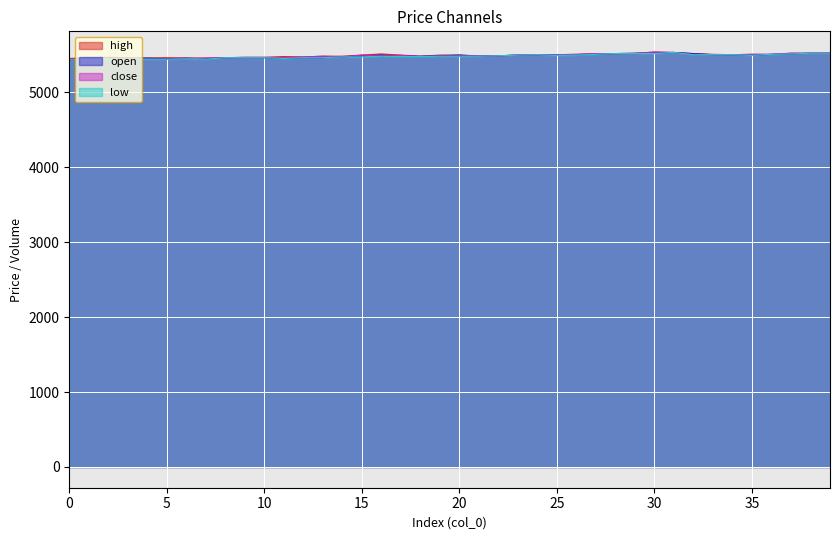

How many data points in high are less than 5495?

18